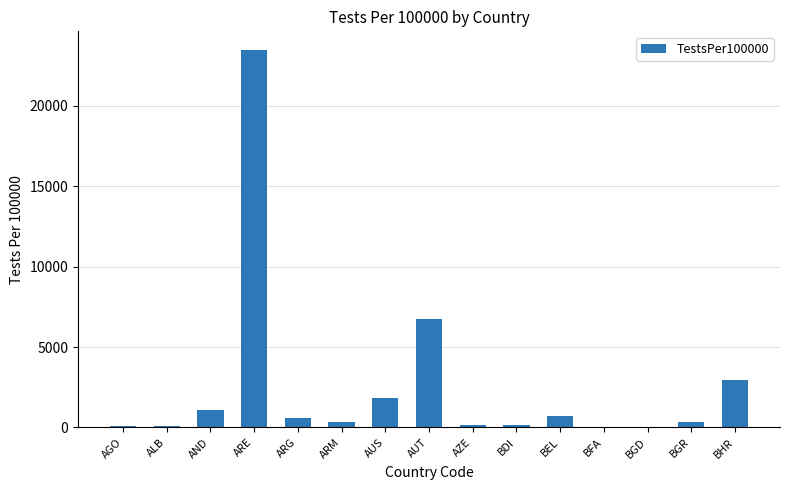

Between AND and ARE, which is larger?

ARE